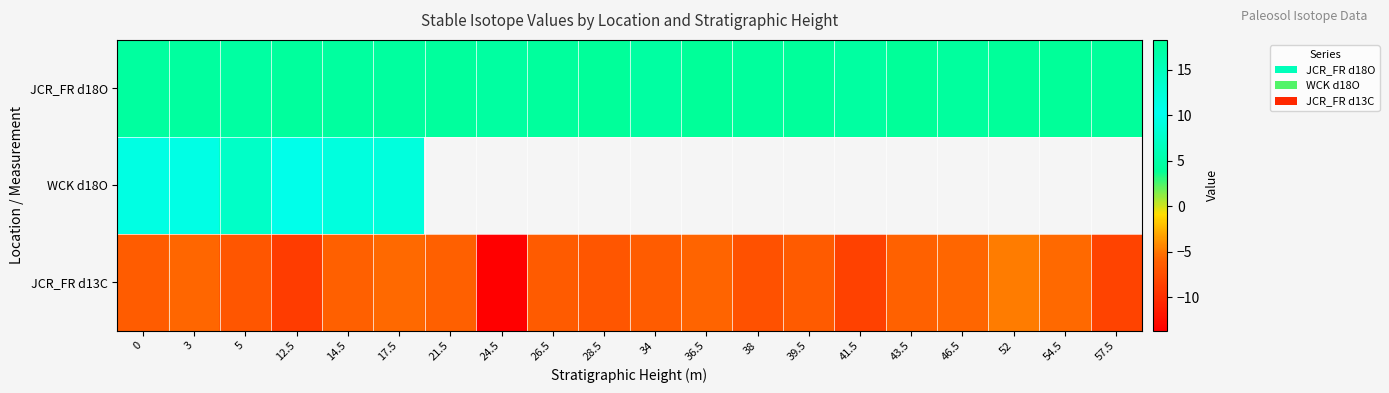

What is the smallest value displayed?

-13.7